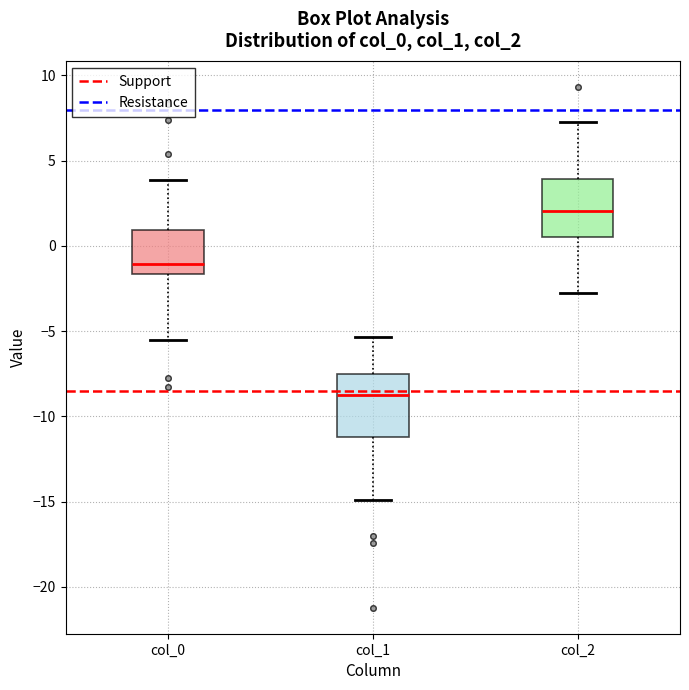

Which box's median line is the highest?

col_2